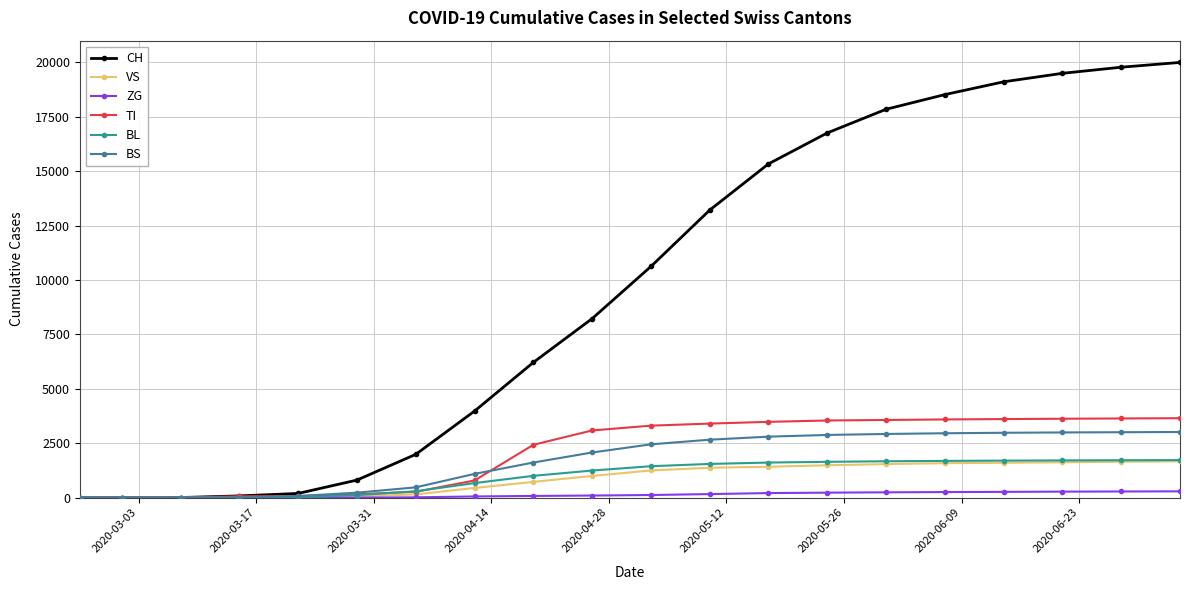

What are all the series names shown in the legend?

CH, VS, ZG, TI, BL, BS